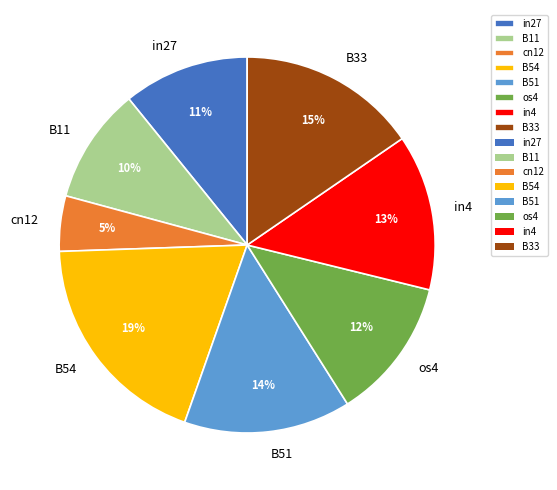

How many slices are in this pie chart?

8